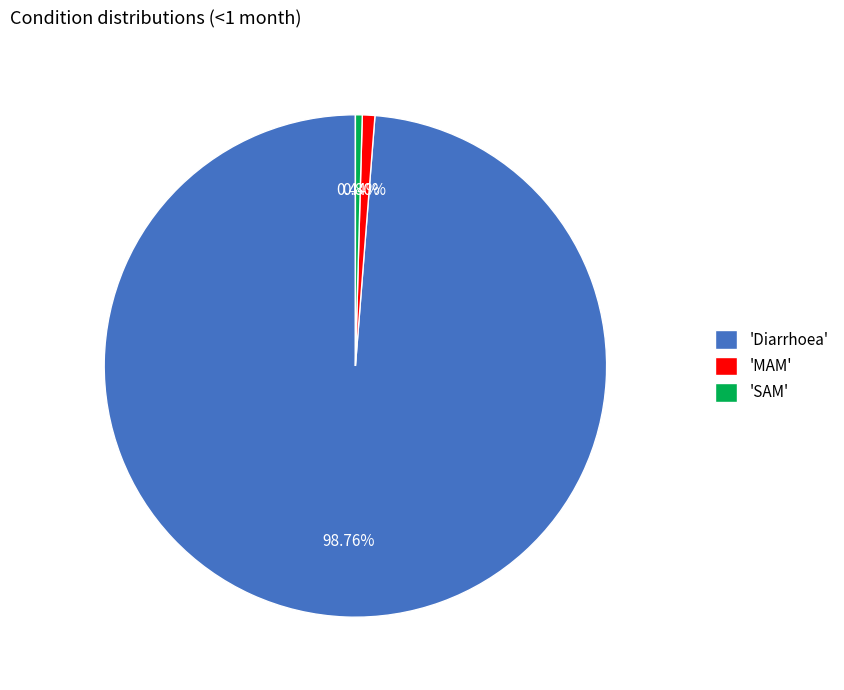

Between 'Diarrhoea' and 'MAM', which is larger?

'Diarrhoea'